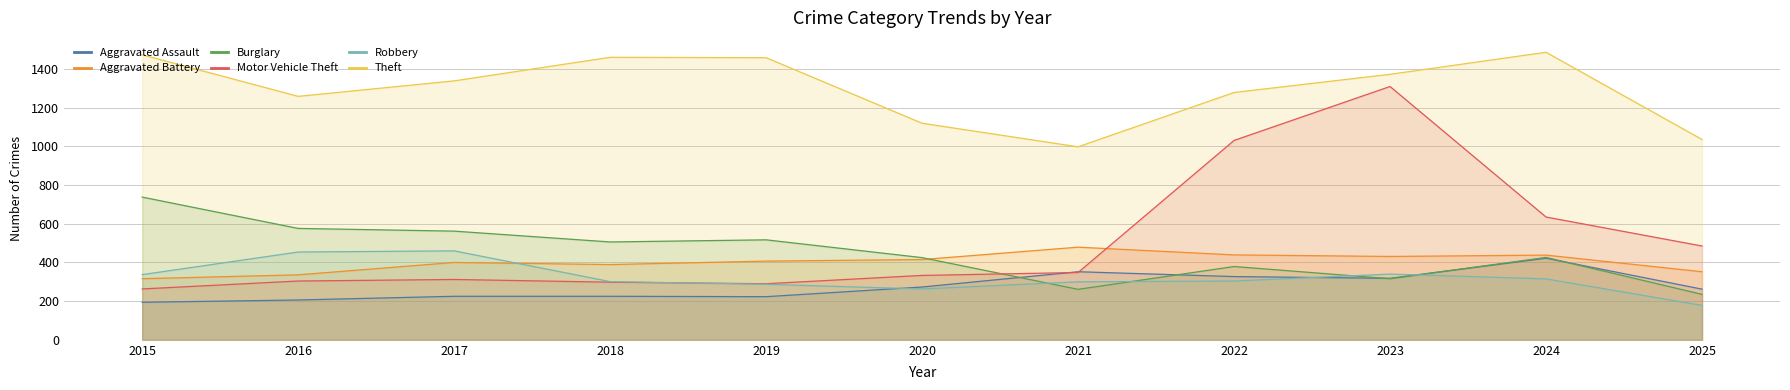

Which series has the largest total across all categories?

Theft